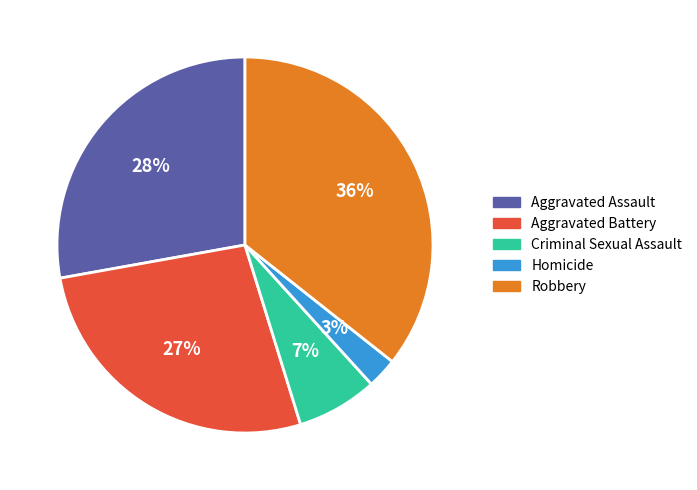

Does Aggravated Battery represent more than half of the total?

No